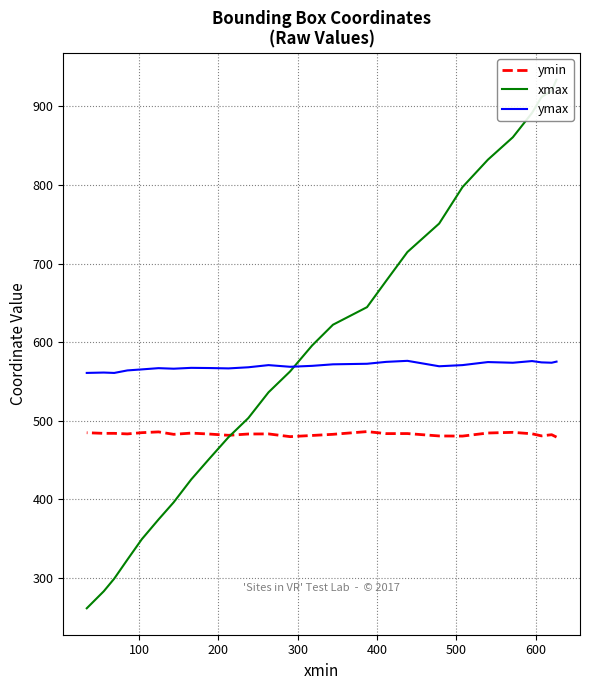

What is the difference between the maximum and second lowest values in the ymax series?

15.4